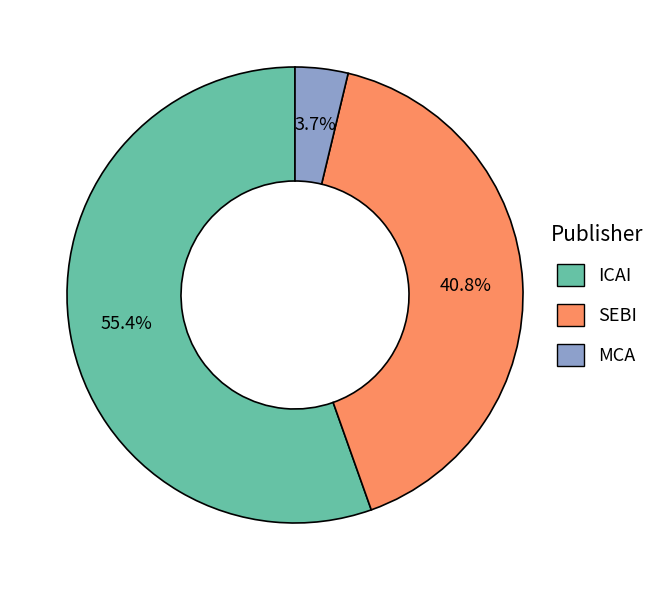

Does any single category account for the majority?

Yes